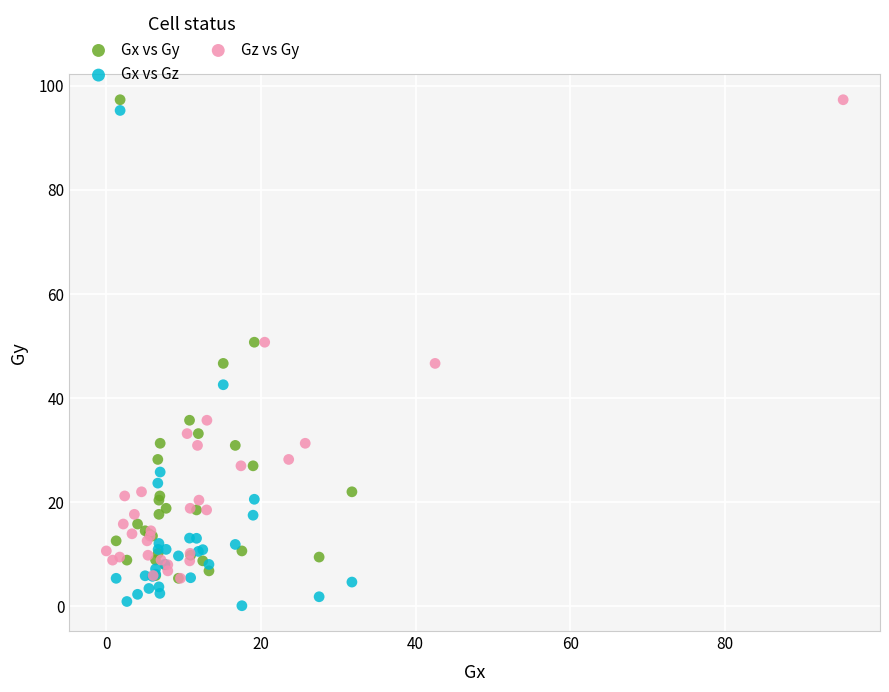

What are all the series names shown in the legend?

Gx vs Gy, Gx vs Gz, Gz vs Gy